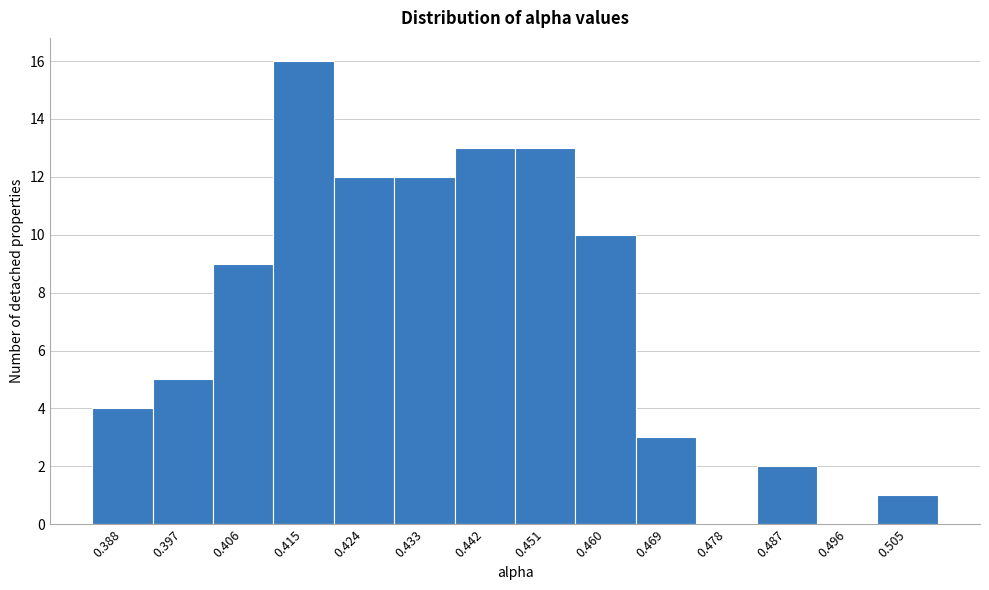

What is the sum of all values?

100